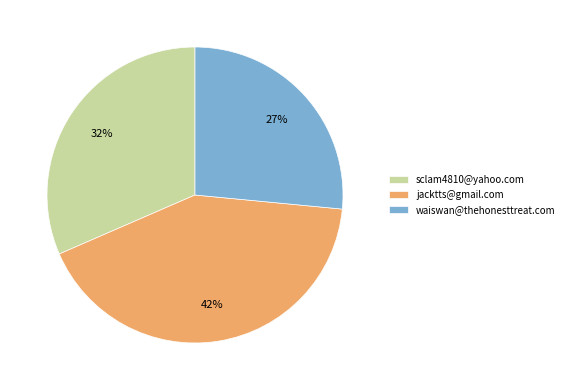

To the nearest percent, what is the combined percentage of jacktts@gmail.com and waiswan@thehonesttreat.com?

68%